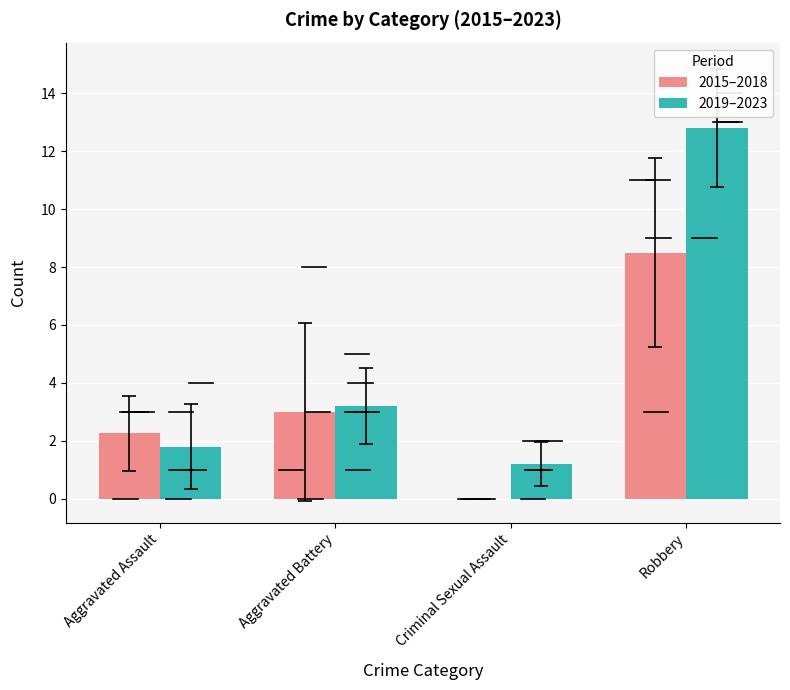

True or false: 2015–2018 has a value of 4.6 at Aggravated Battery.

False